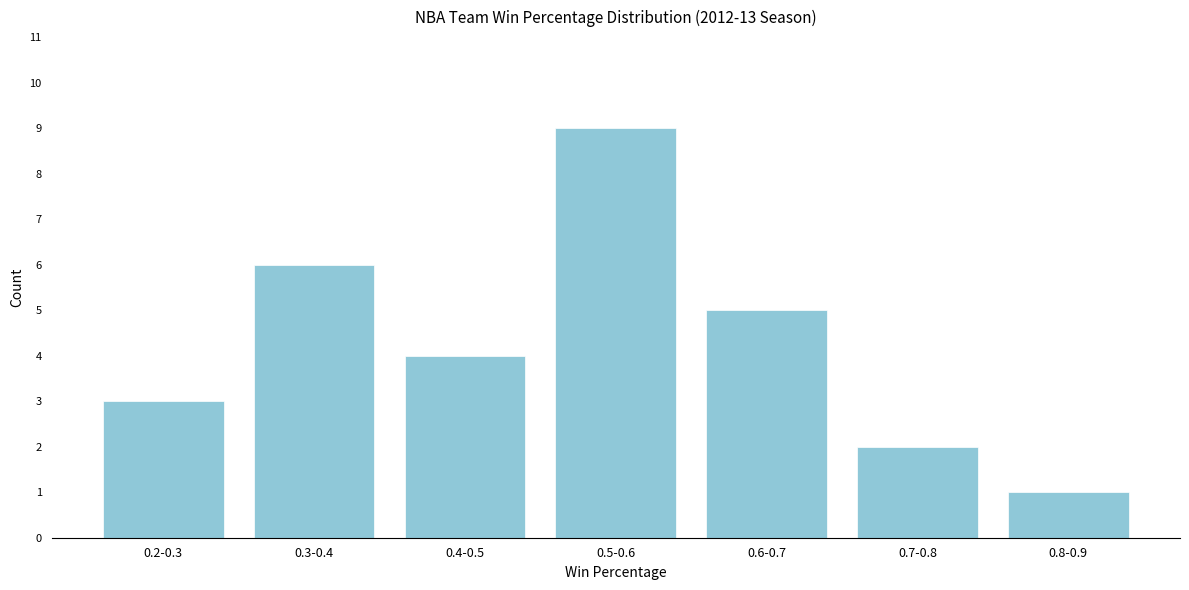

Reading left to right, what are all the values shown in this chart?

0.2-0.3=3	0.3-0.4=6	0.4-0.5=4	0.5-0.6=9	0.6-0.7=5	0.7-0.8=2	0.8-0.9=1